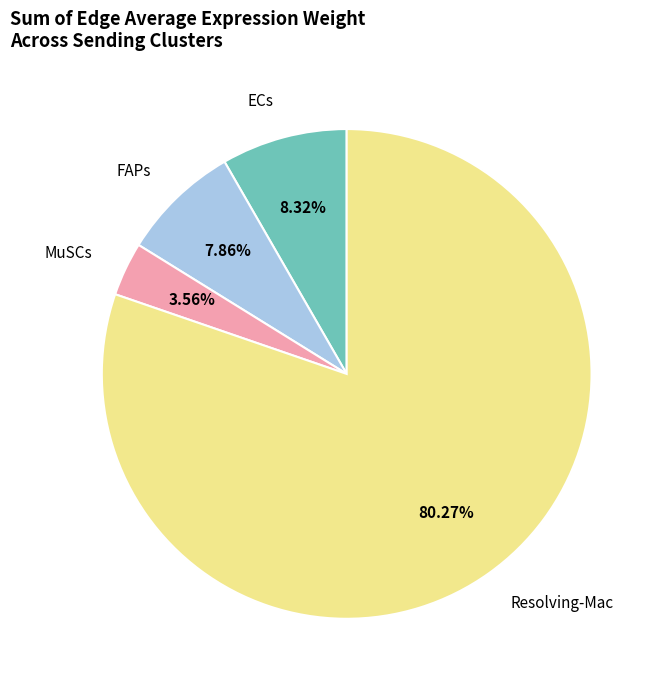

Is the sum of Resolving-Mac and ECs greater than half?

Yes